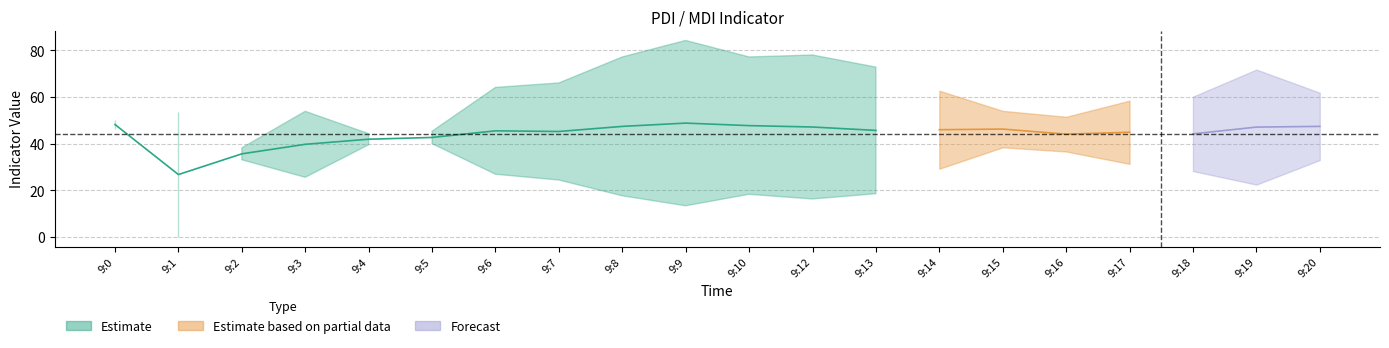

True or false: mdi has more than 1 interior local peaks.

True